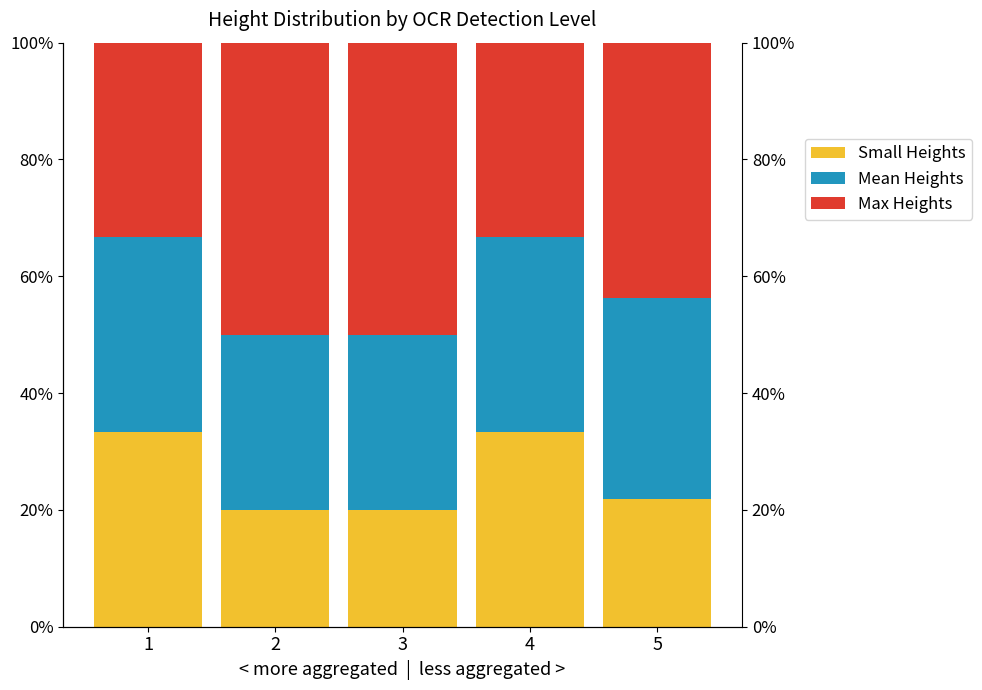

What are all the series names shown in the legend?

Small Heights, Mean Heights, Max Heights